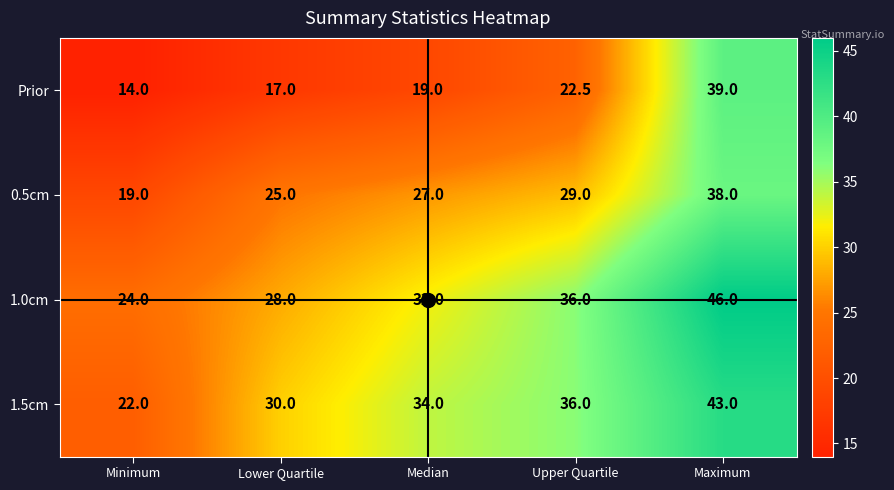

What is the spread (max minus min) of values at Lower Quartile?

13.0